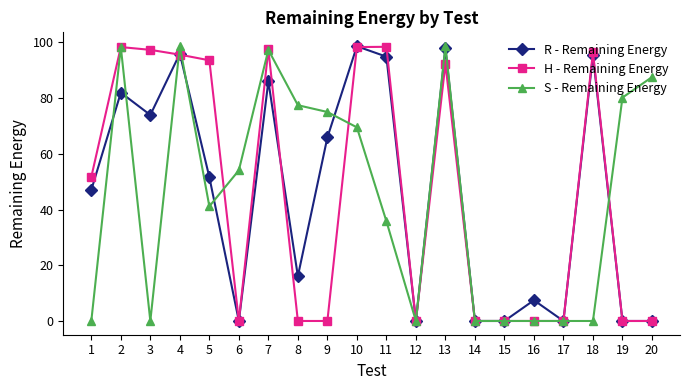

Is this an area chart (filled region under the line)?

No